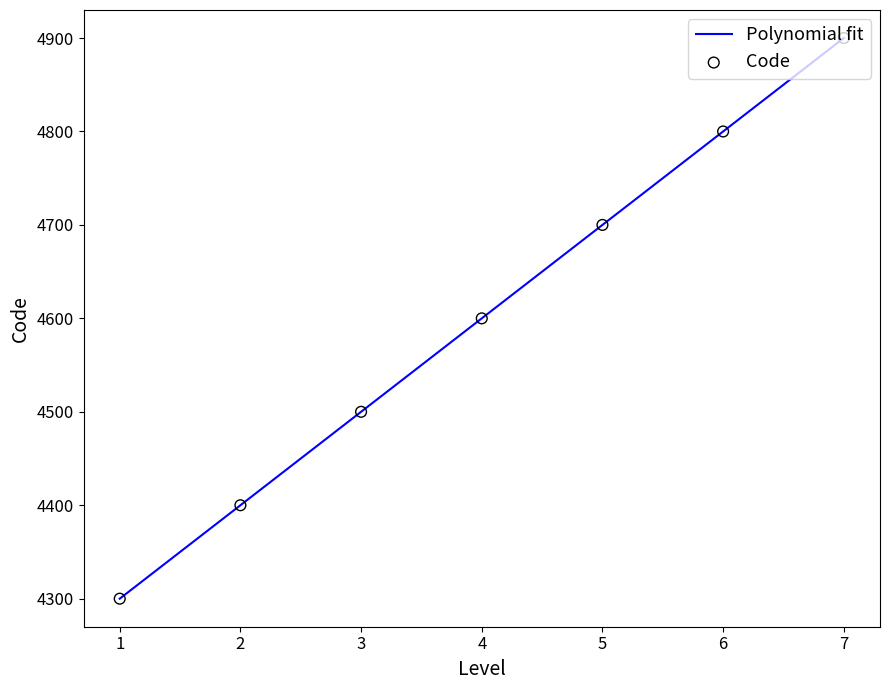

What is the highest value of the Polynomial fit series?

4900.0